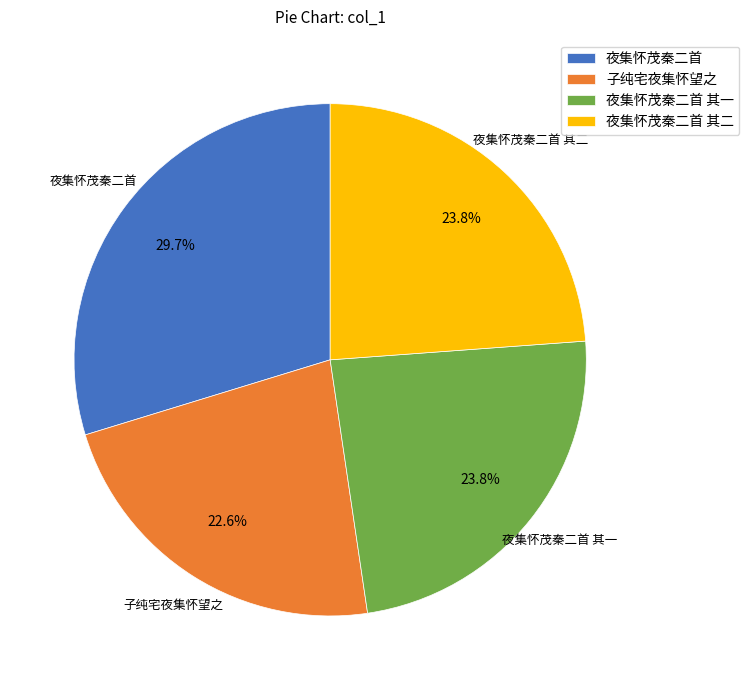

Approximately how many times larger is the value at 夜集怀茂秦二首 compared to 夜集怀茂秦二首 其二?

1.2